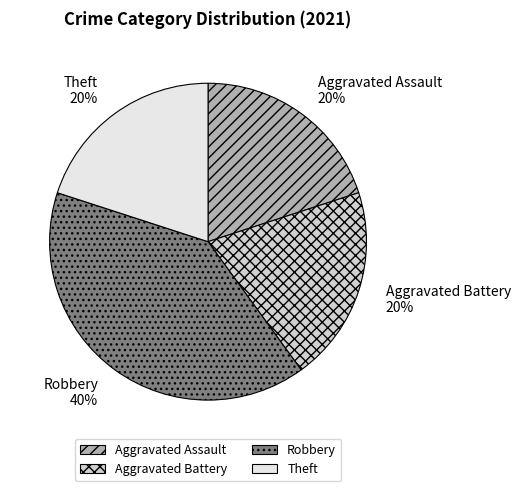

How many segments does this pie chart have?

4